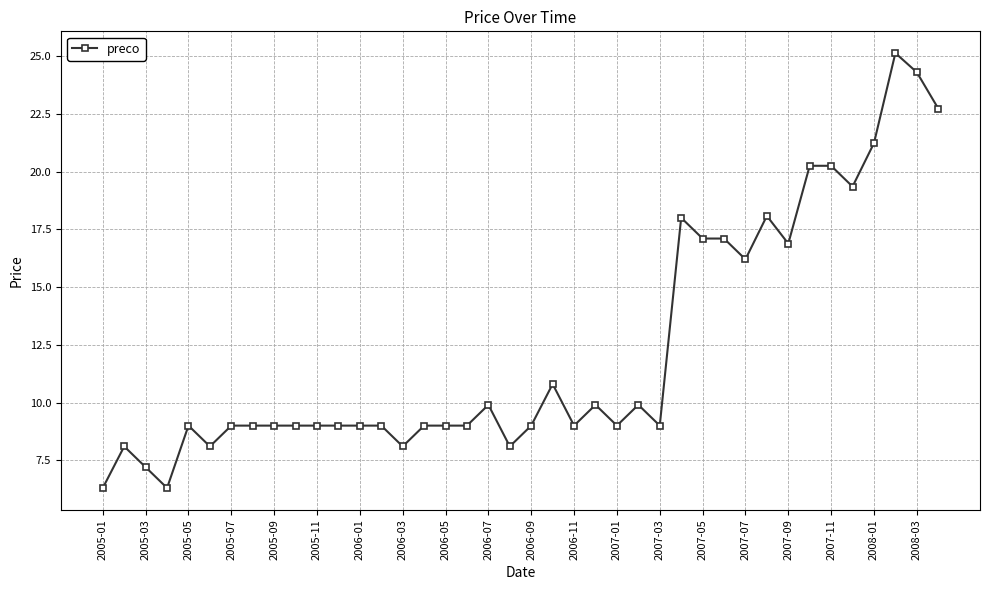

What is the smallest value displayed?

6.3